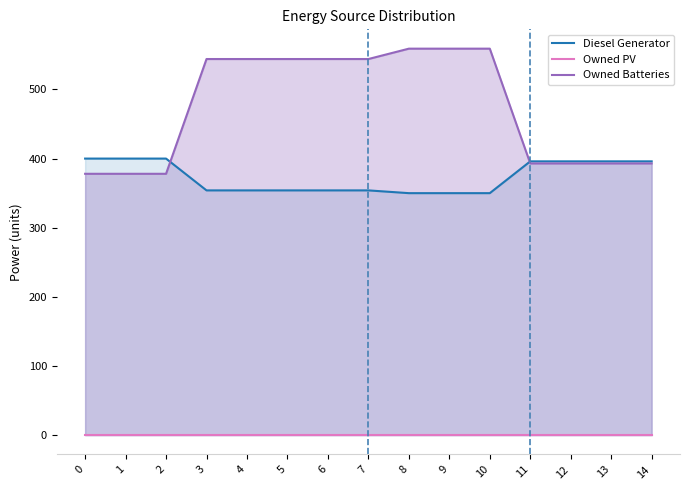

Is it true that Owned Batteries equals 393 at 11?

True